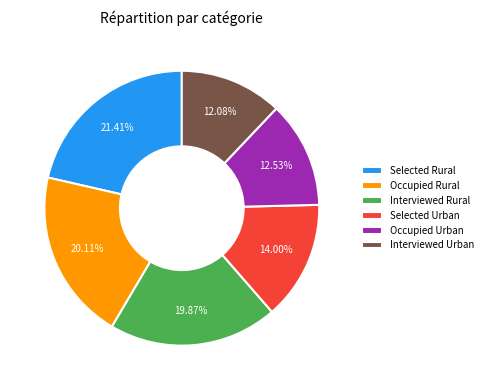

What is the ratio of the value at Interviewed Rural to the value at Interviewed Urban?

1.6